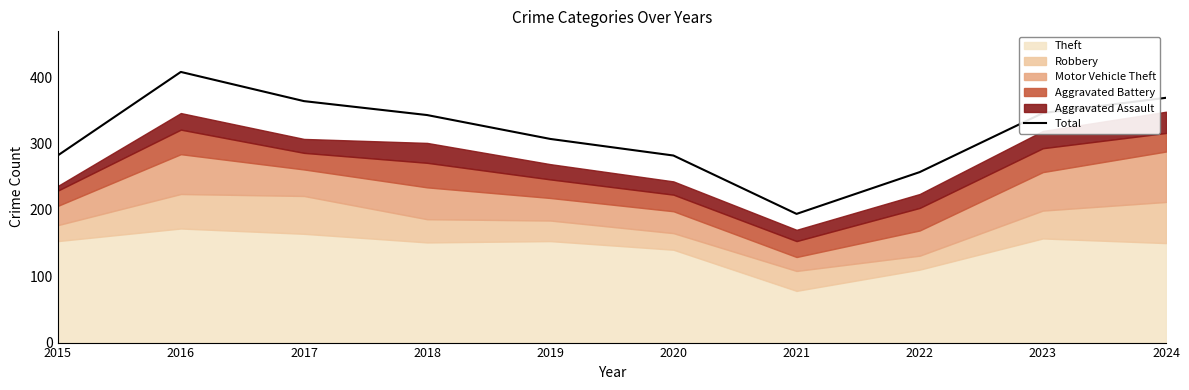

What value does the data have at 2023?

346